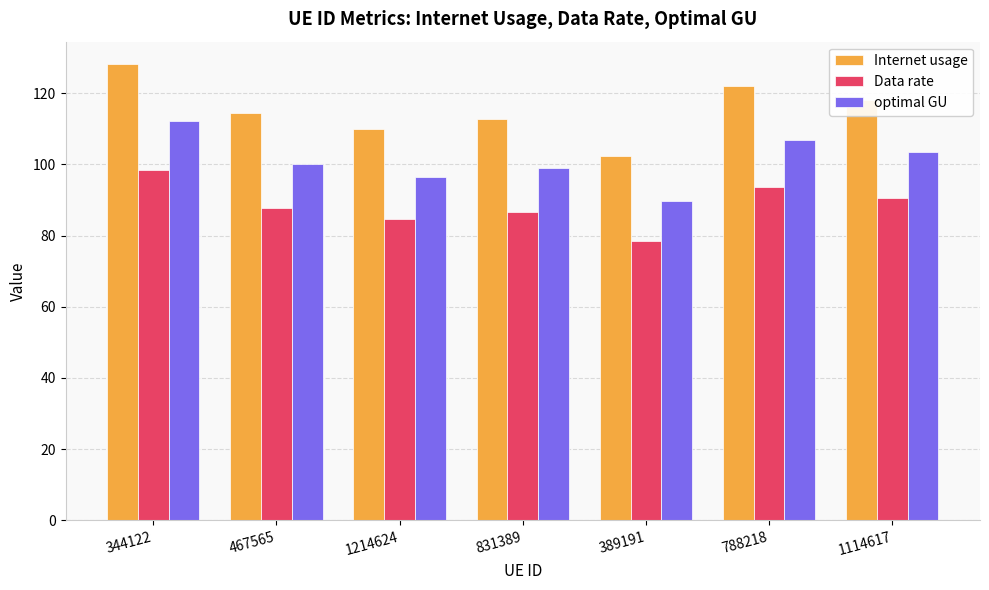

What is the label of the 5th bar from the right?

1214624